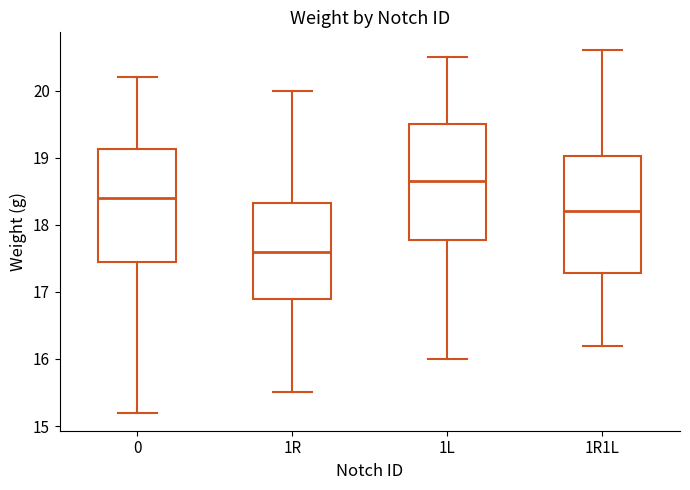

Reading left to right, transcribe this box plot: for each box, give where its median line is, the range the box spans, and where its two whiskers end, as read against the y-axis. The values are not printed on the chart, so give them approximately, as read against the axis.

0: median 18.4, box 17.5 to 19.1, whiskers 15.2 to 20.2
1R: median 17.6, box 16.9 to 18.3, whiskers 15.5 to 20.0
1L: median 18.7, box 17.8 to 19.5, whiskers 16.0 to 20.5
1R1L: median 18.2, box 17.3 to 19.0, whiskers 16.2 to 20.6